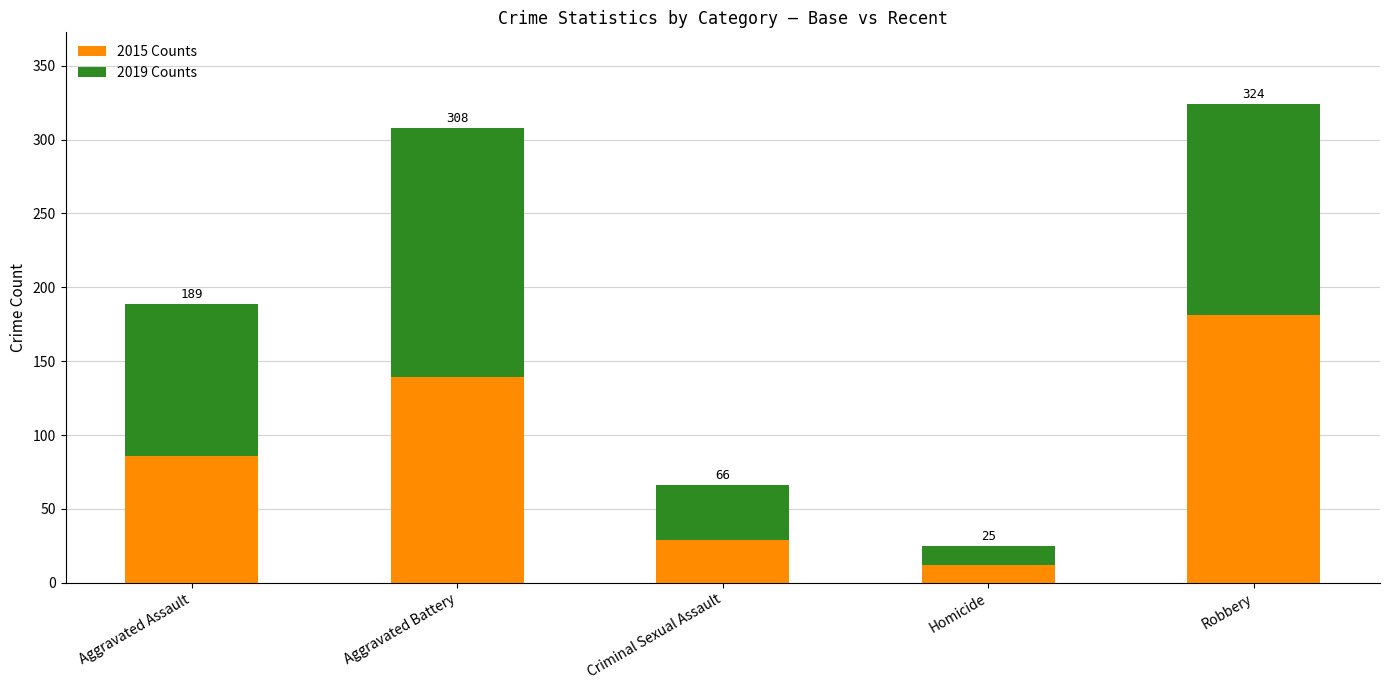

What are all the series names shown in the legend?

2015 Counts, 2019 Counts